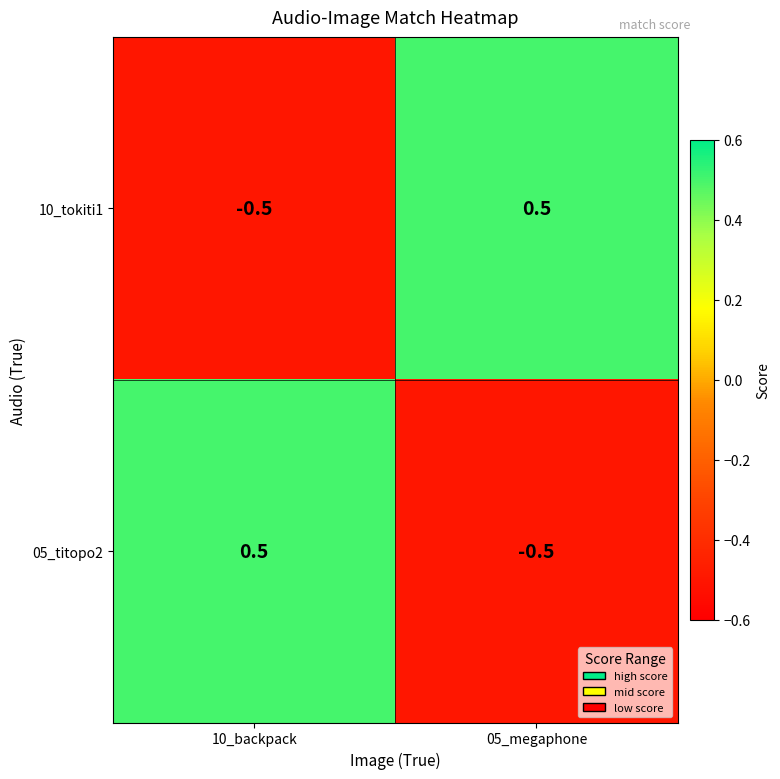

Reading left to right, extract all data points from this chart.

10_tokiti1: -0.5	0.5
05_titopo2: 0.5	-0.5